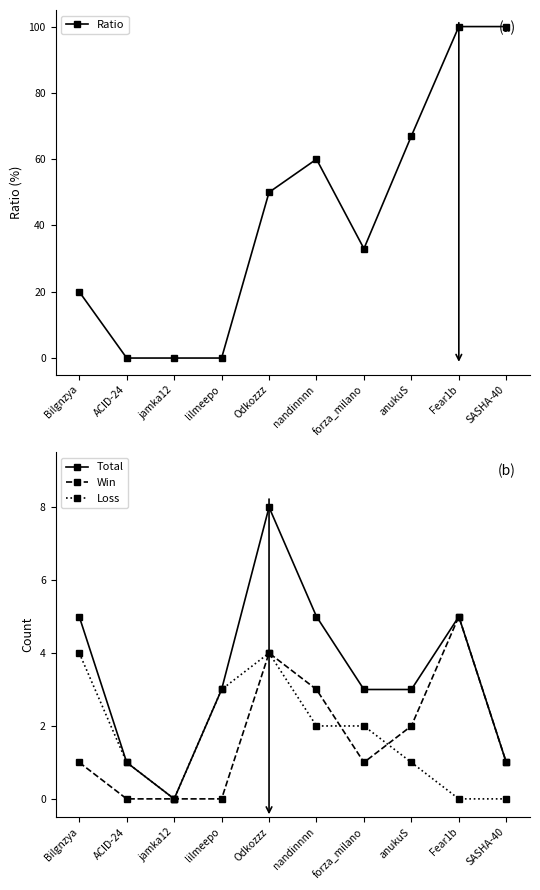

True or false: Loss has more than 0 interior local peaks.

True